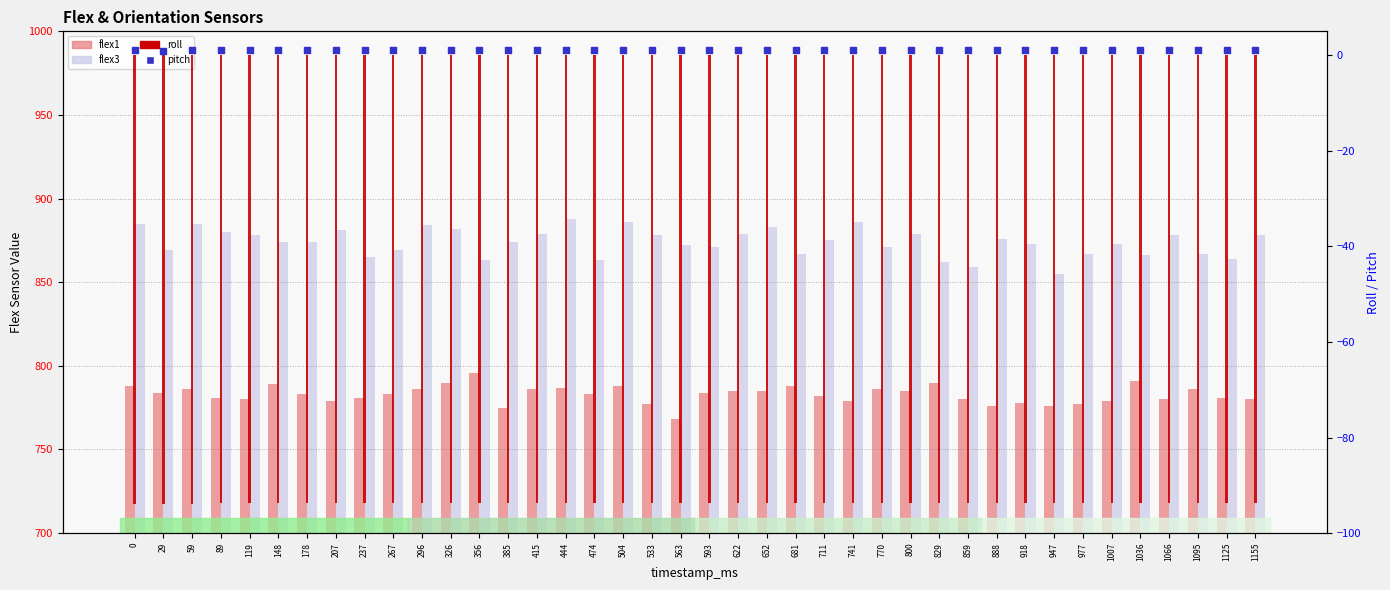

What are all the series names shown in the legend?

flex1, flex3, roll, pitch